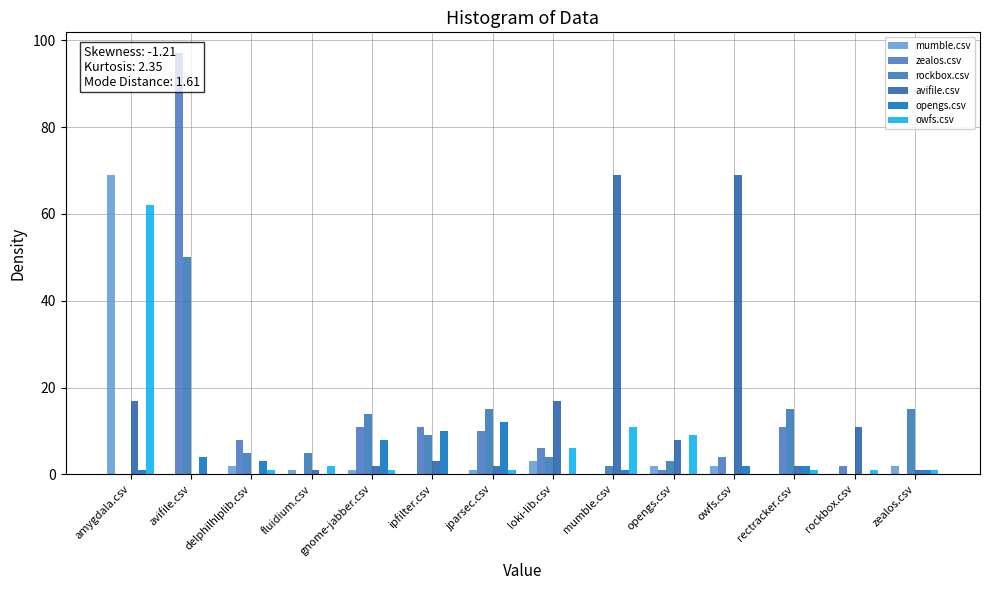

Reading left to right, transcribe all the data shown in this chart.

mumble.csv: 69	0	2	1	1	0	1	3	0	2	2	0	0	2
zealos.csv: 0	97	8	0	11	11	10	6	0	1	4	11	2	0
rockbox.csv: 0	50	5	5	14	9	15	4	2	3	0	15	0	15
avifile.csv: 17	0	0	1	2	3	2	17	69	8	69	2	11	1
opengs.csv: 1	4	3	0	8	10	12	0	1	0	2	2	0	1
owfs.csv: 62	0	1	2	1	0	1	6	11	9	0	1	1	1